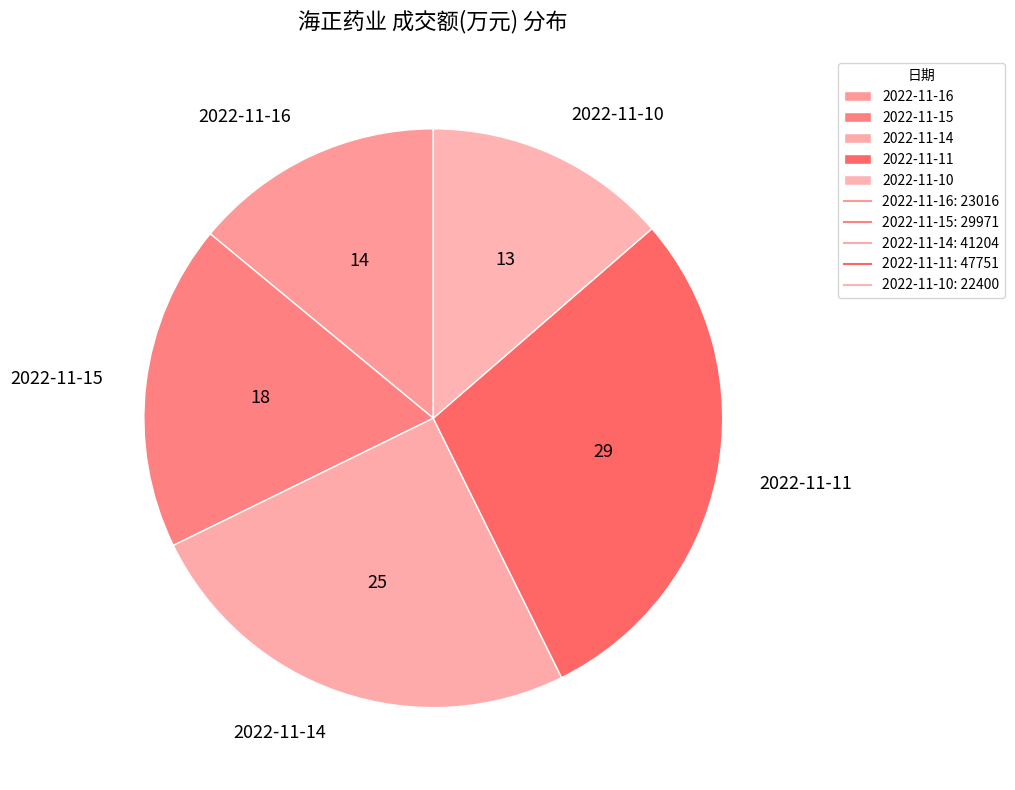

What is the largest slice in the pie chart?

2022-11-11